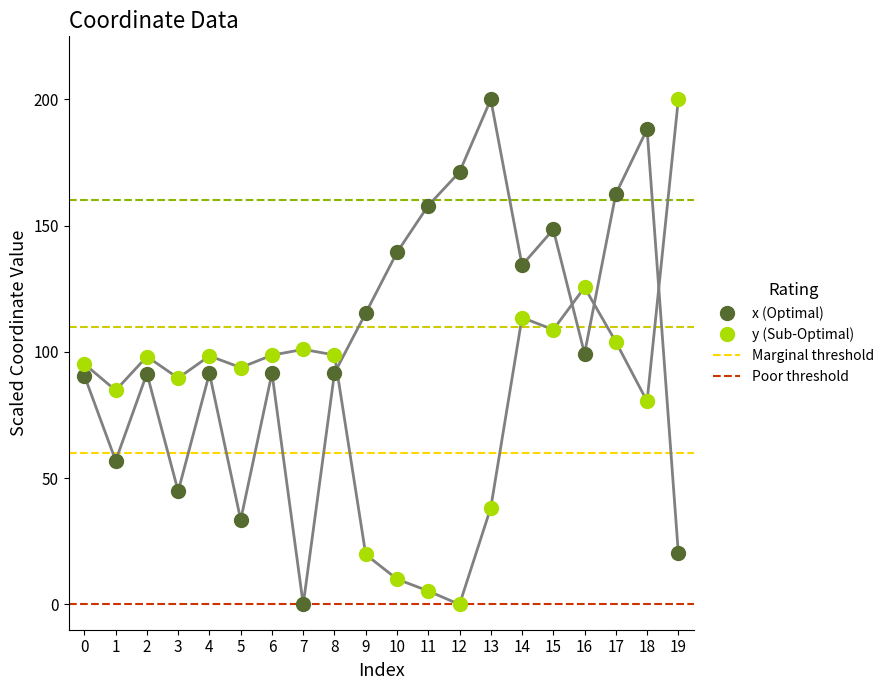

Across all data points, what is the range of Y values (max minus min)?

200.0